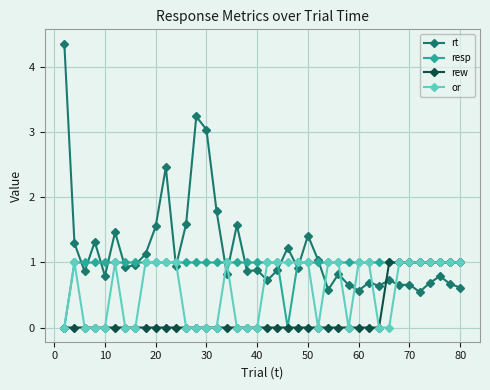

What is the greatest value displayed?

4.4